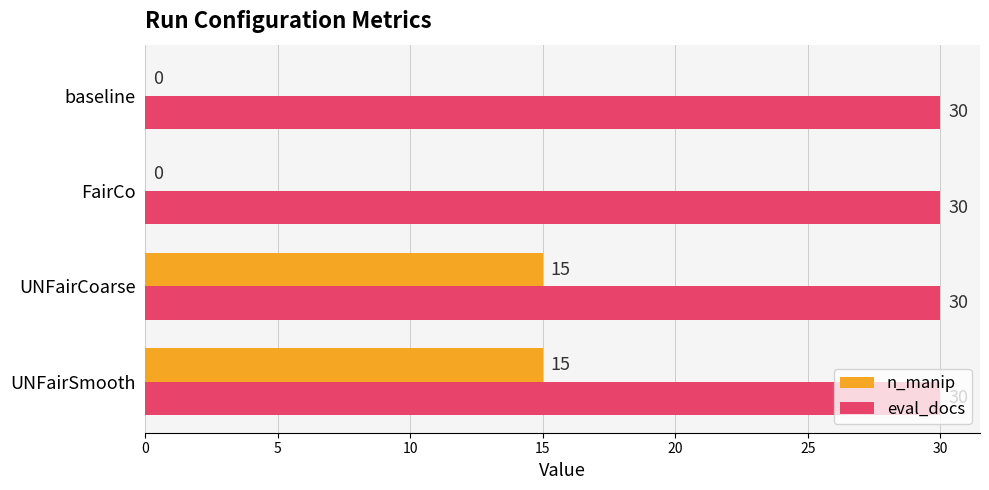

What is the highest value of the n_manip series?

15